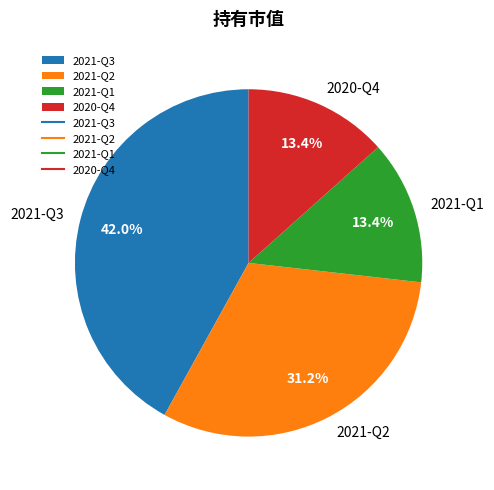

Is there any slice that represents more than half of the pie?

No